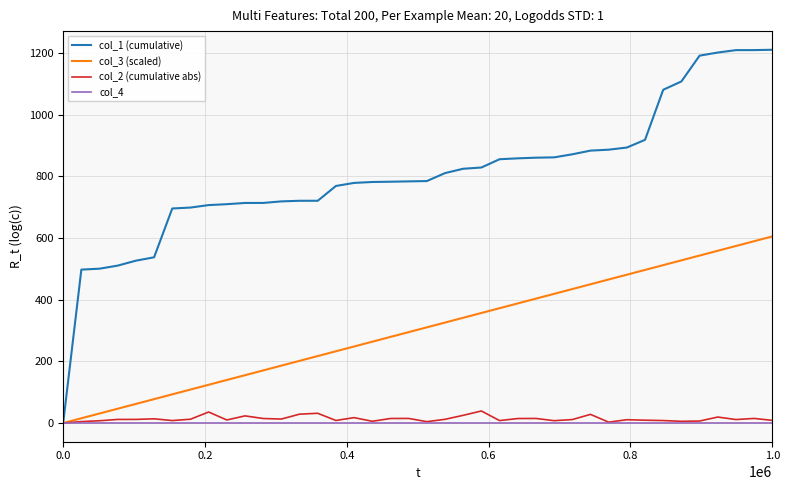

How many lines are shown in the chart?

4